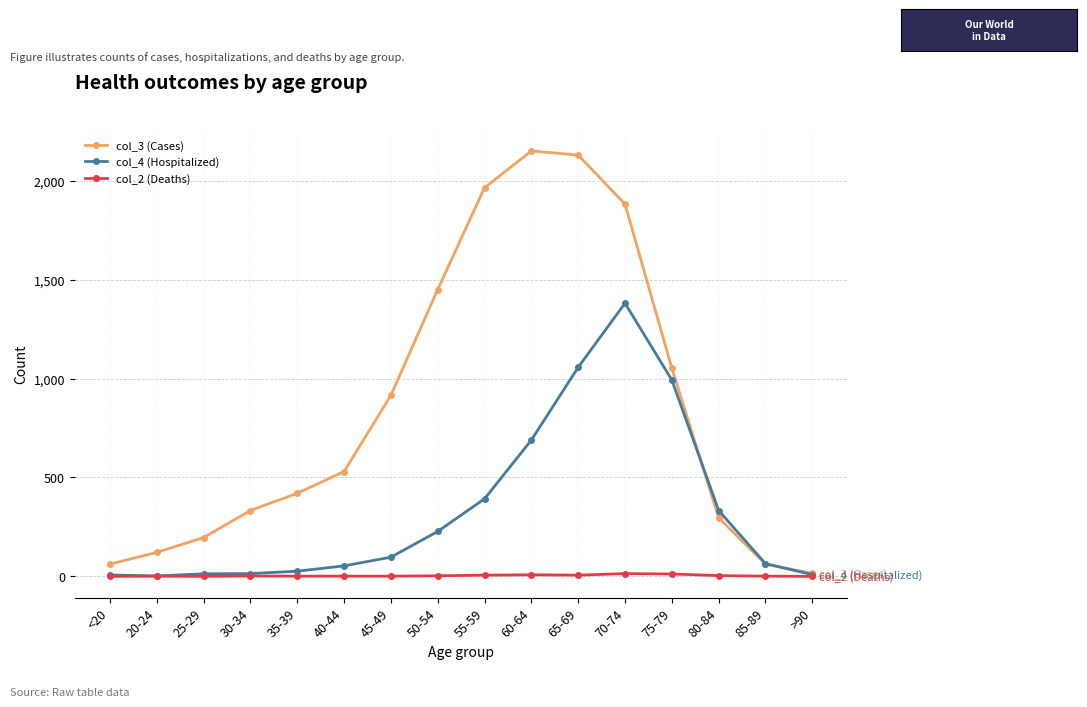

List the series in order of their overall mean, lowest first.

col_2 (Deaths), col_4 (Hospitalized), col_3 (Cases)